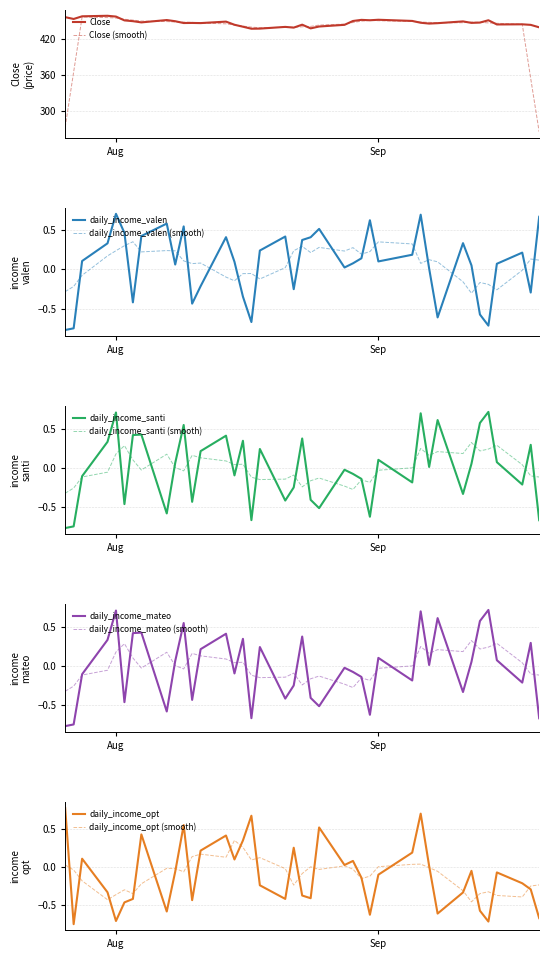

How many lines are shown in the chart?

5